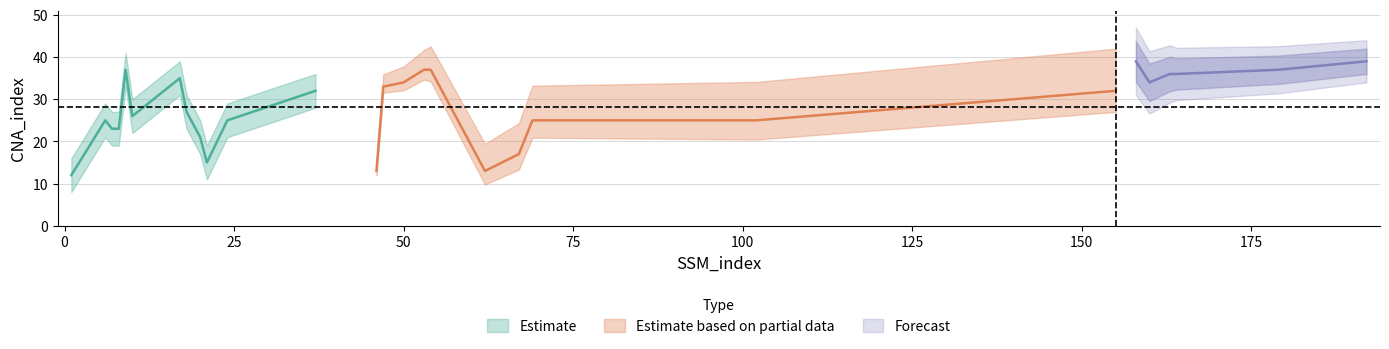

Reading left to right, what are all the values shown in this chart?

1=12	6=25	7=23	8=23	9=37	10=26	17=35	18=27	20=21	21=15	24=25	37=32	46=13	47=33	50=34	53=37	54=37	62=13	67=17	69=25	102=25	155=32	158=39	160=34	163=36	164=36	179=37	192=39